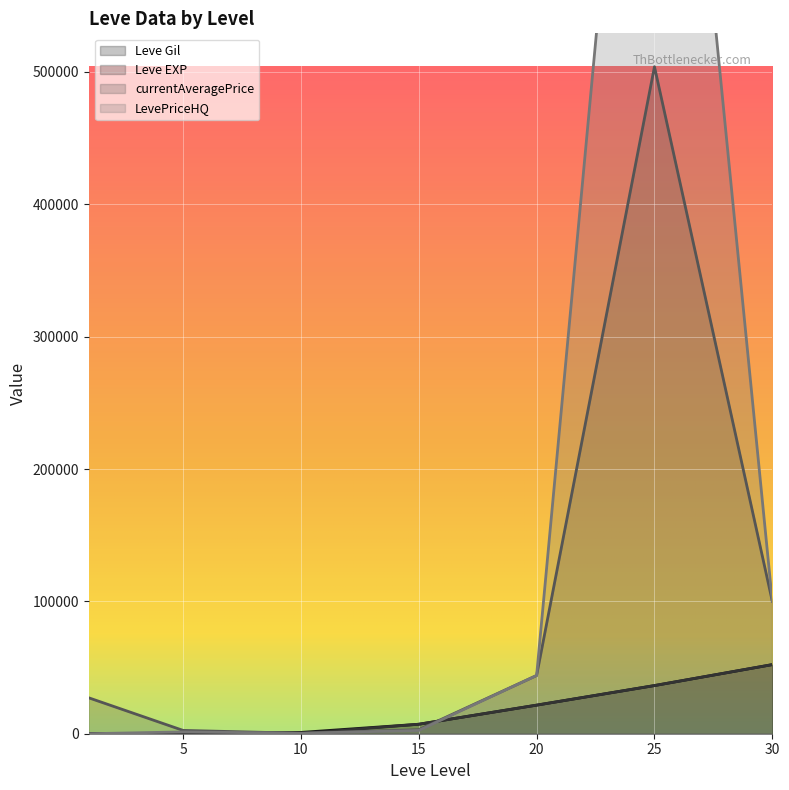

How many times do Leve Gil and currentAveragePrice cross each other?

2